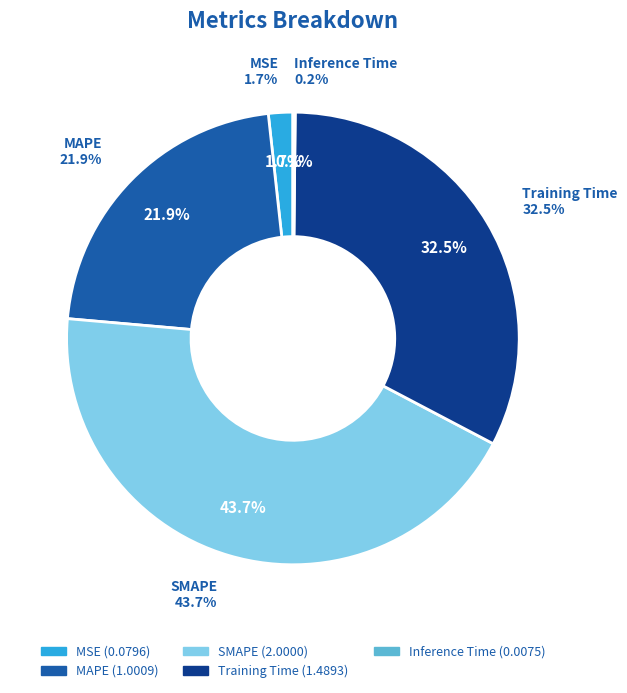

True or false: MAPE accounts for 22% of the total.

True